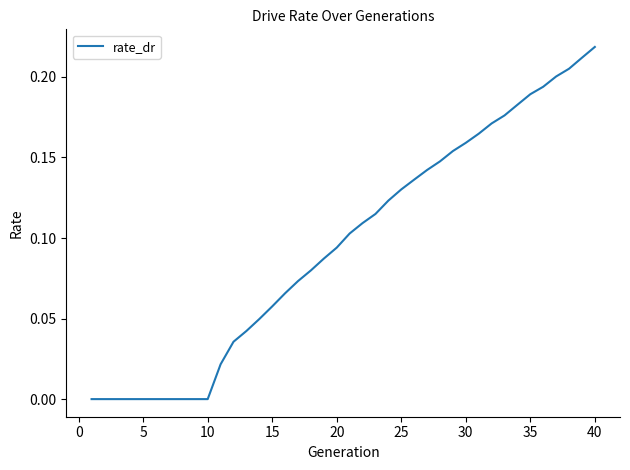

Is this an area chart (filled region under the line)?

No